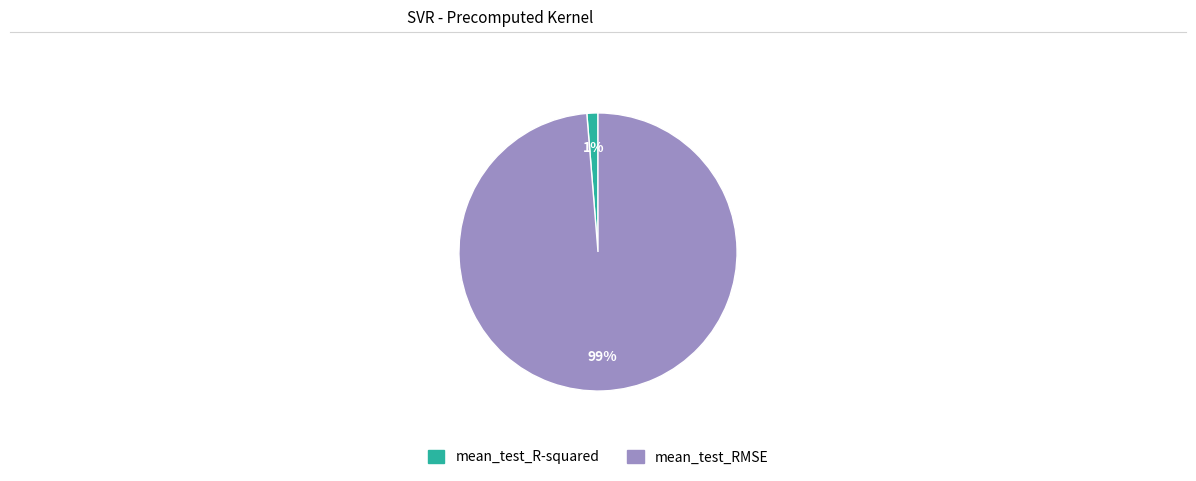

What is the majority slice?

mean_test_RMSE